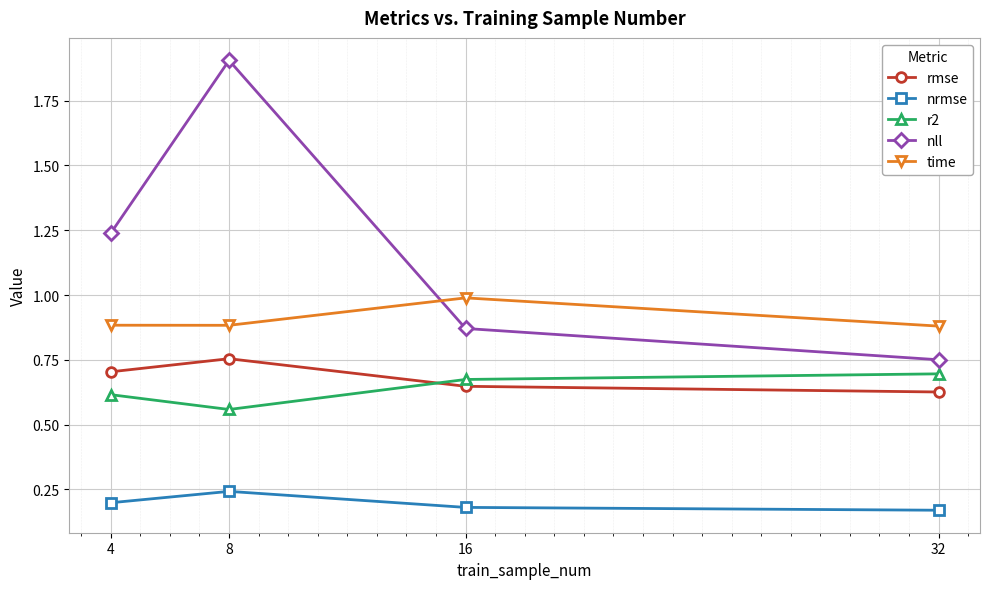

What is the difference between the nll values at 4 and 16?

0.4